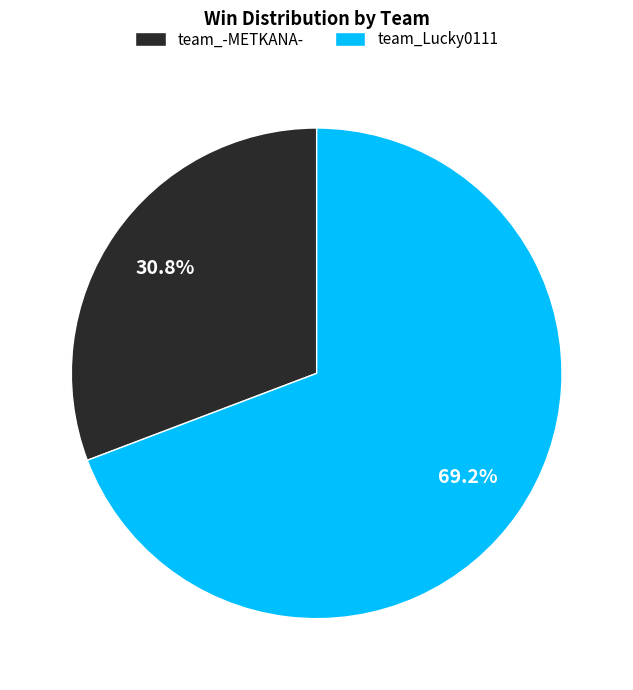

To the nearest percent, what is the difference between the team_Lucky0111 and team_-METKANA- slice percentages?

38%